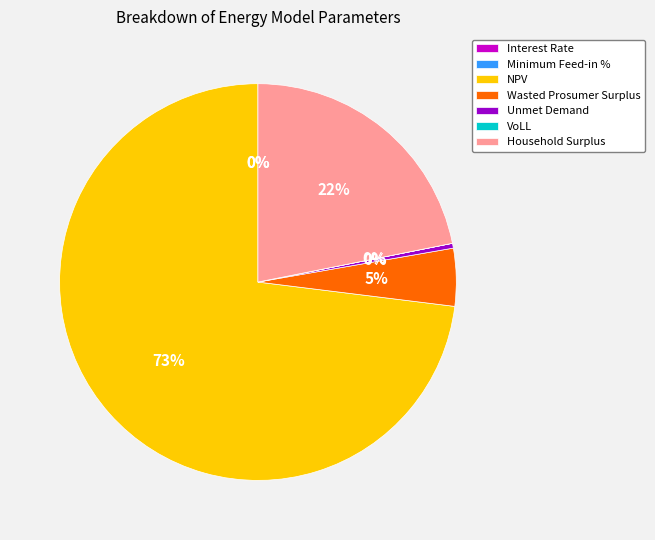

What is the largest slice in the pie chart?

NPV